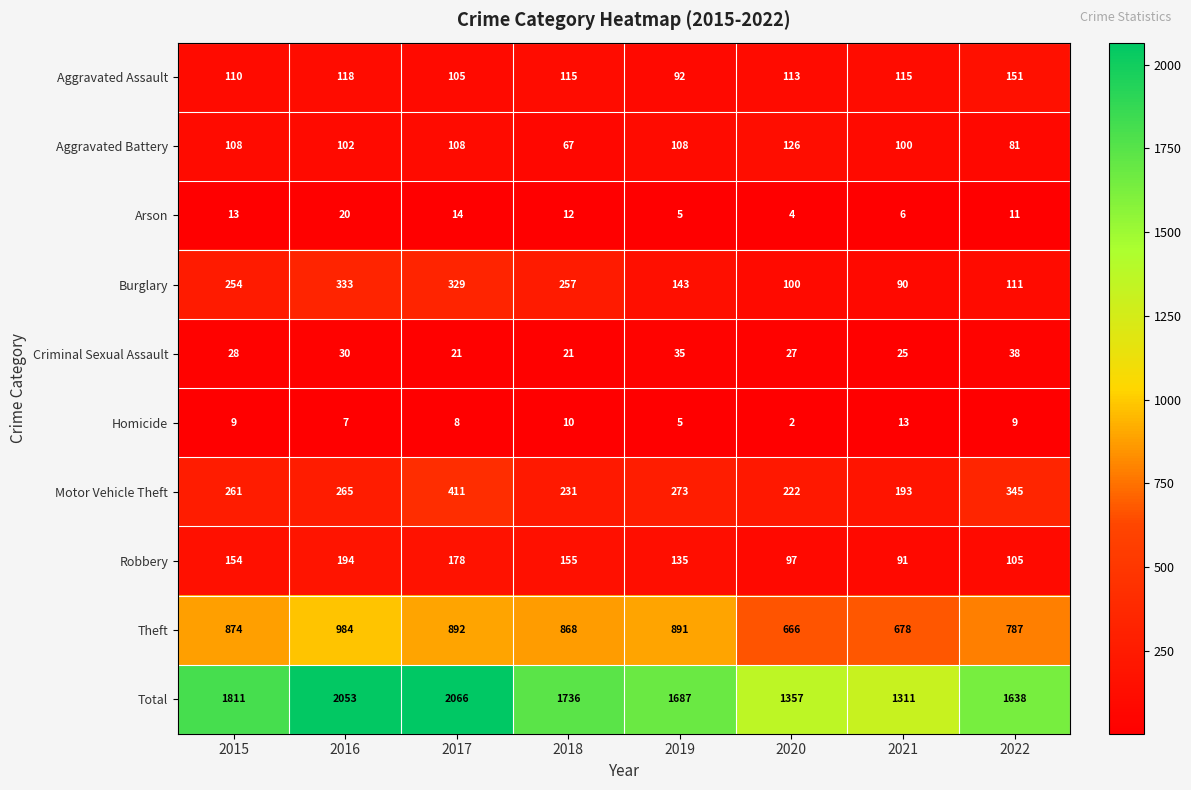

Which category has the highest value in the Burglary series?

2016